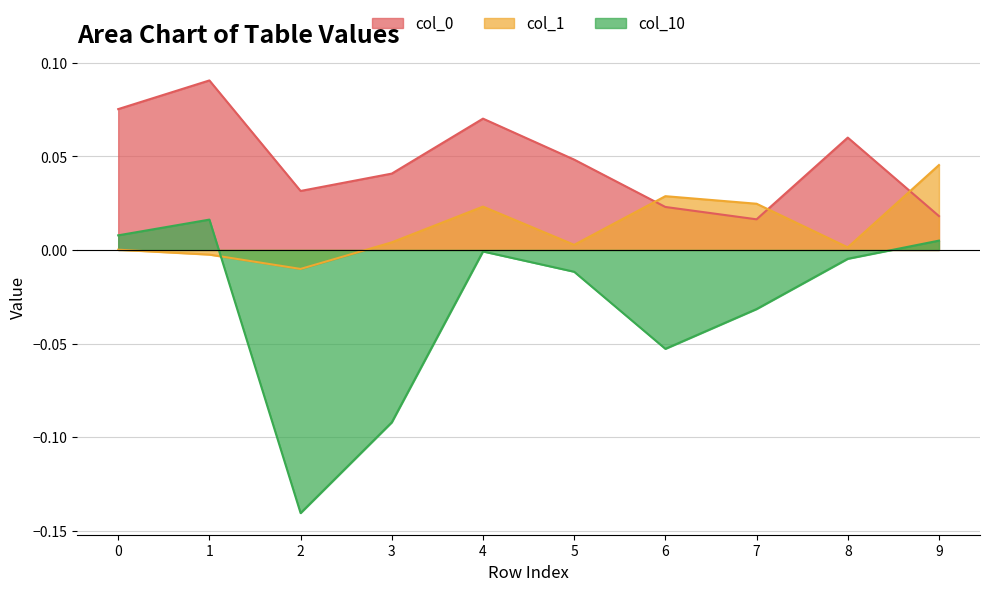

How many data points does each series have?

10